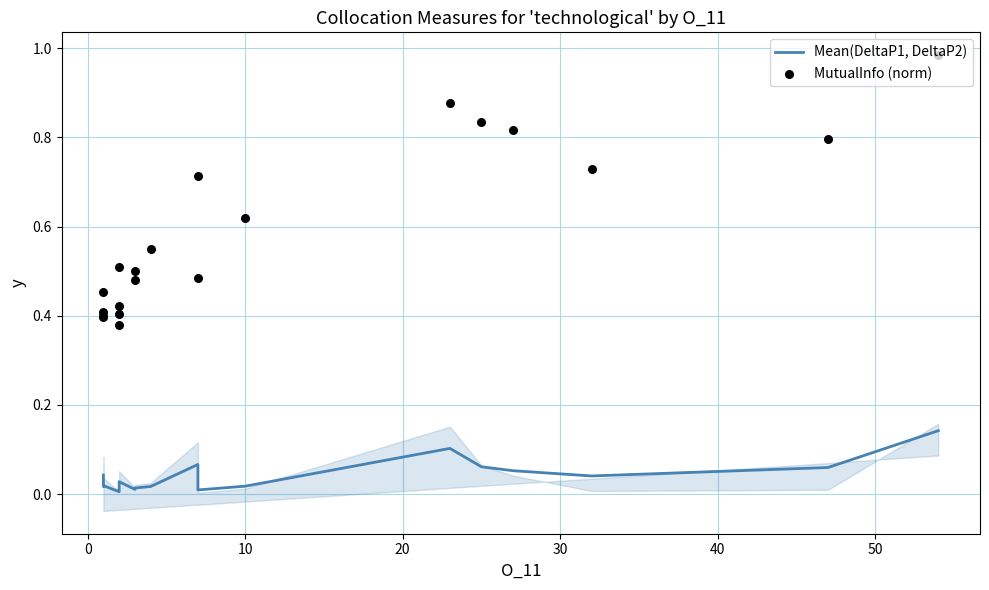

Which series has the widest spread of Y values?

MutualInfo (norm)